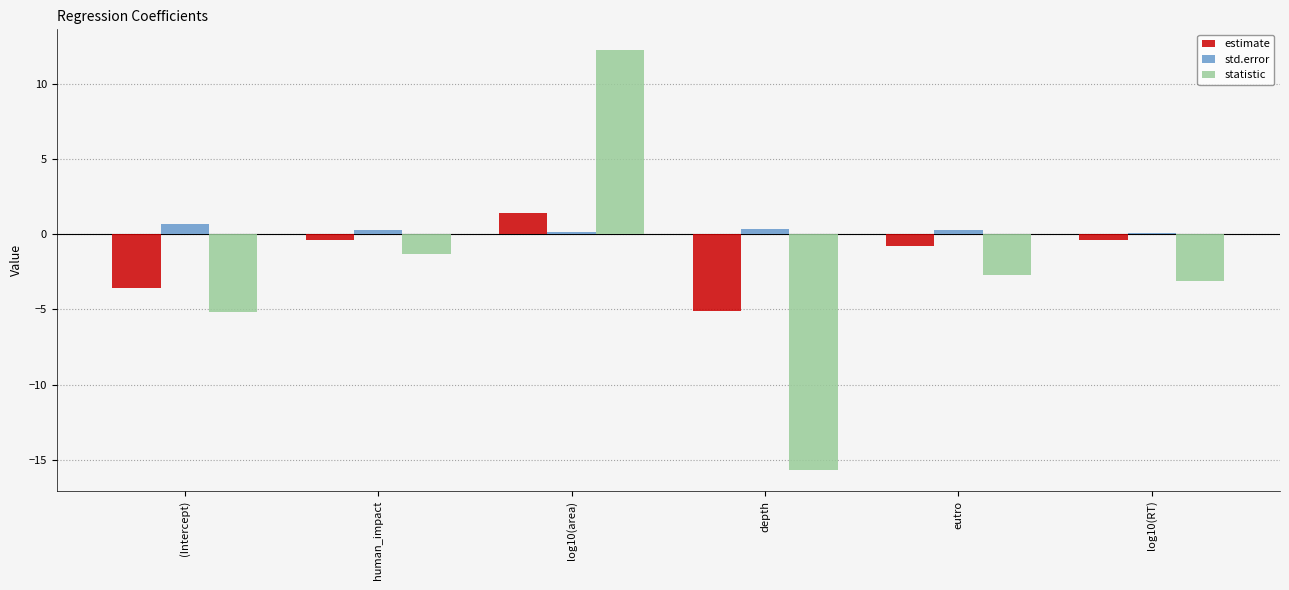

Which series changed the most between (Intercept) and human_impact?

statistic